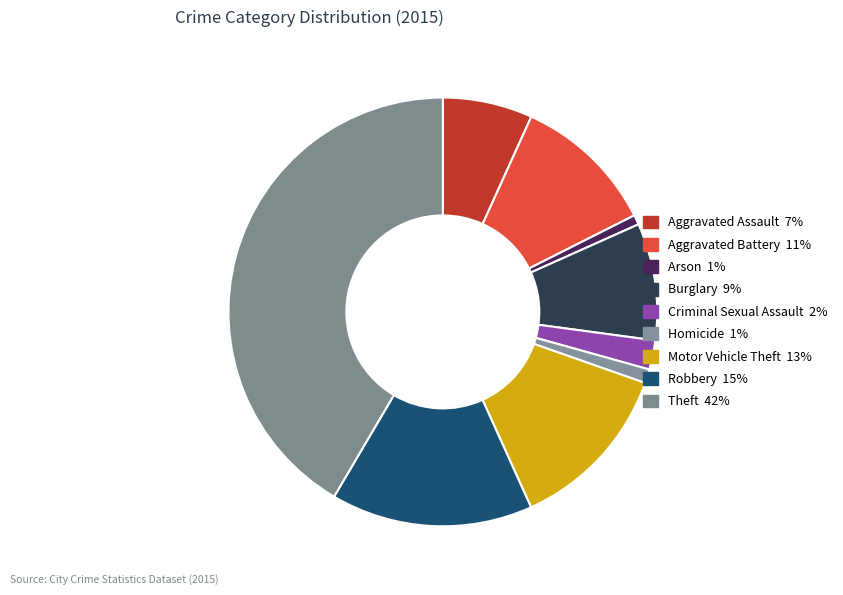

To the nearest percent, what is the average slice percentage?

11%